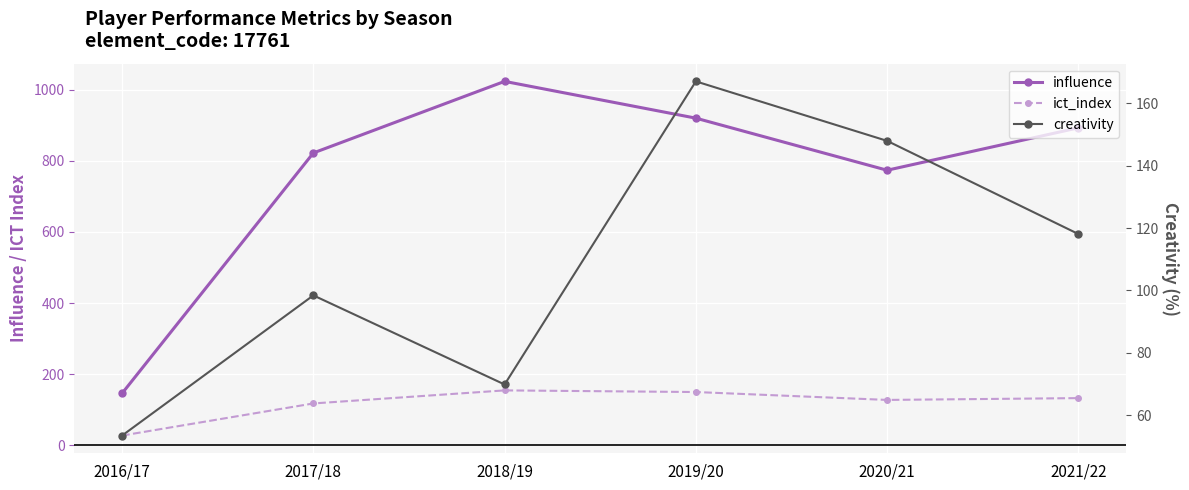

What is the difference between the maximum and minimum values in the influence series?

877.0